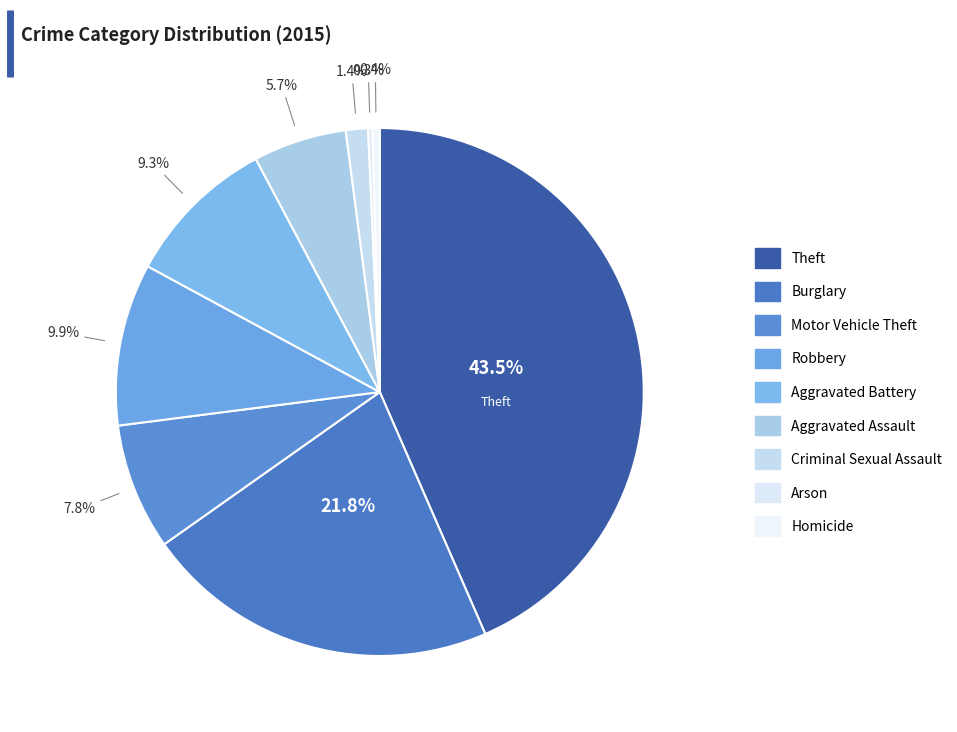

To the nearest percent, what is the difference between the largest and smallest slice percentages?

43%